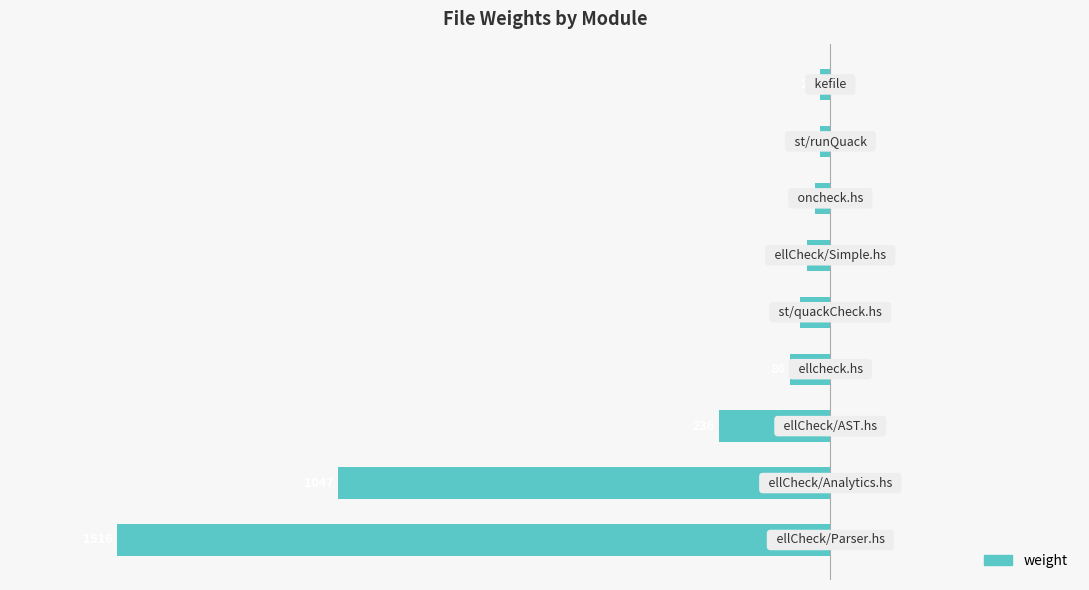

How many bars are there in total?

9